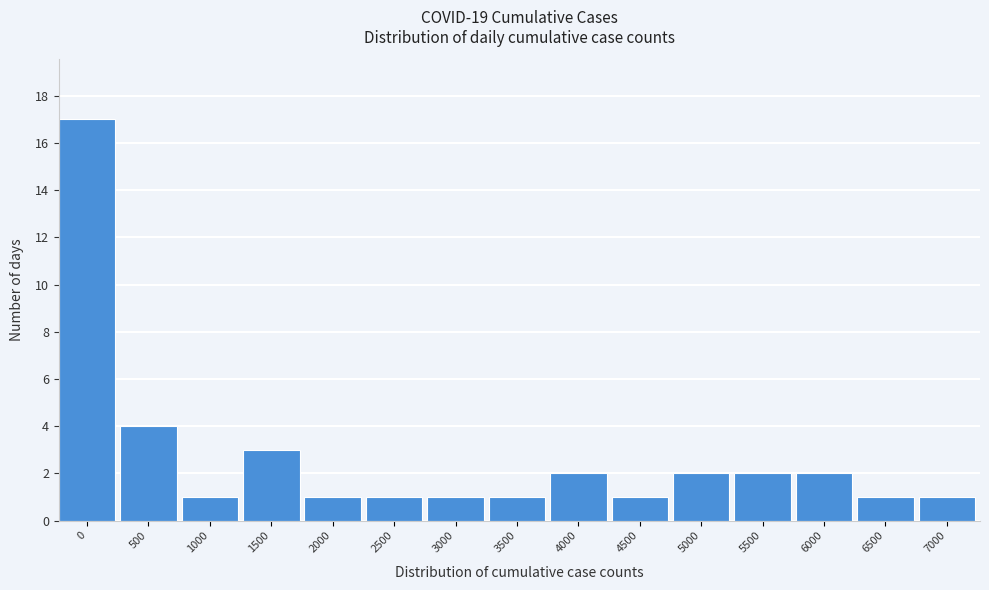

Reading right to left, list all the values displayed in this chart.

1	1	2	2	2	1	2	1	1	1	1	3	1	4	17